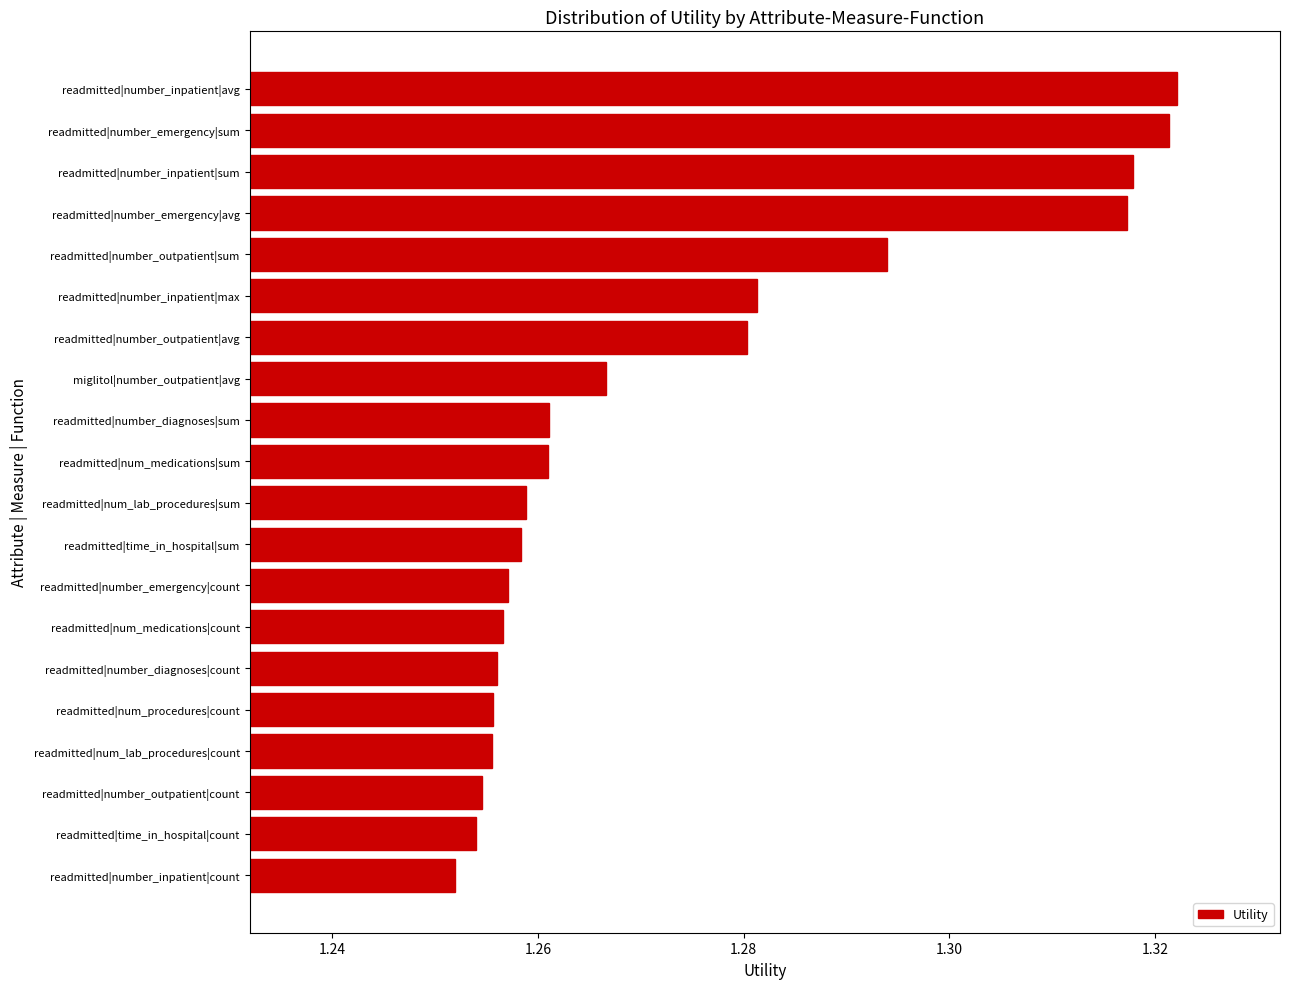

What is the sum of all values?

25.5